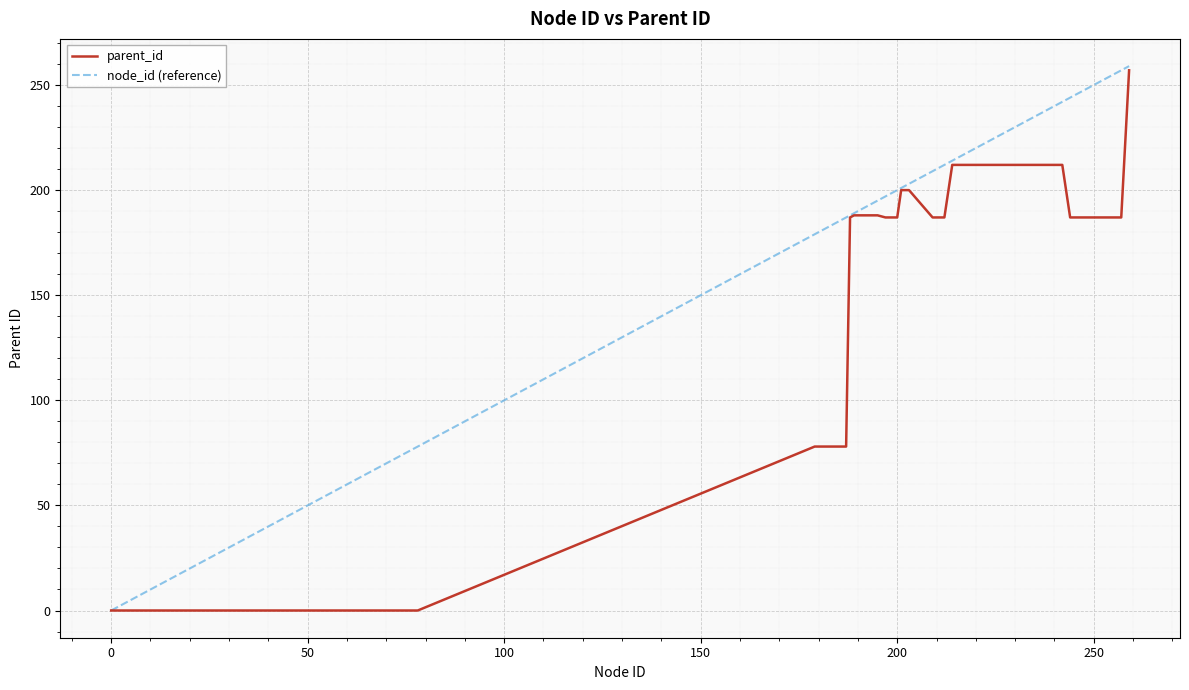

At how many categories does at least one series exceed 138?

38